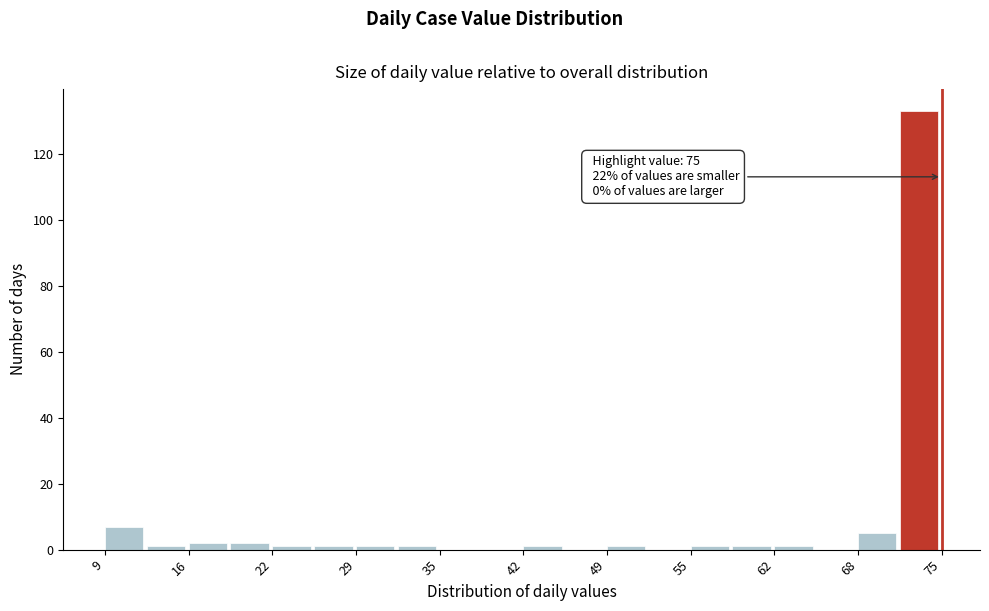

Around what value on the x-axis is the tallest bar? Give the approximate position of its centre, as read against the axis.

73